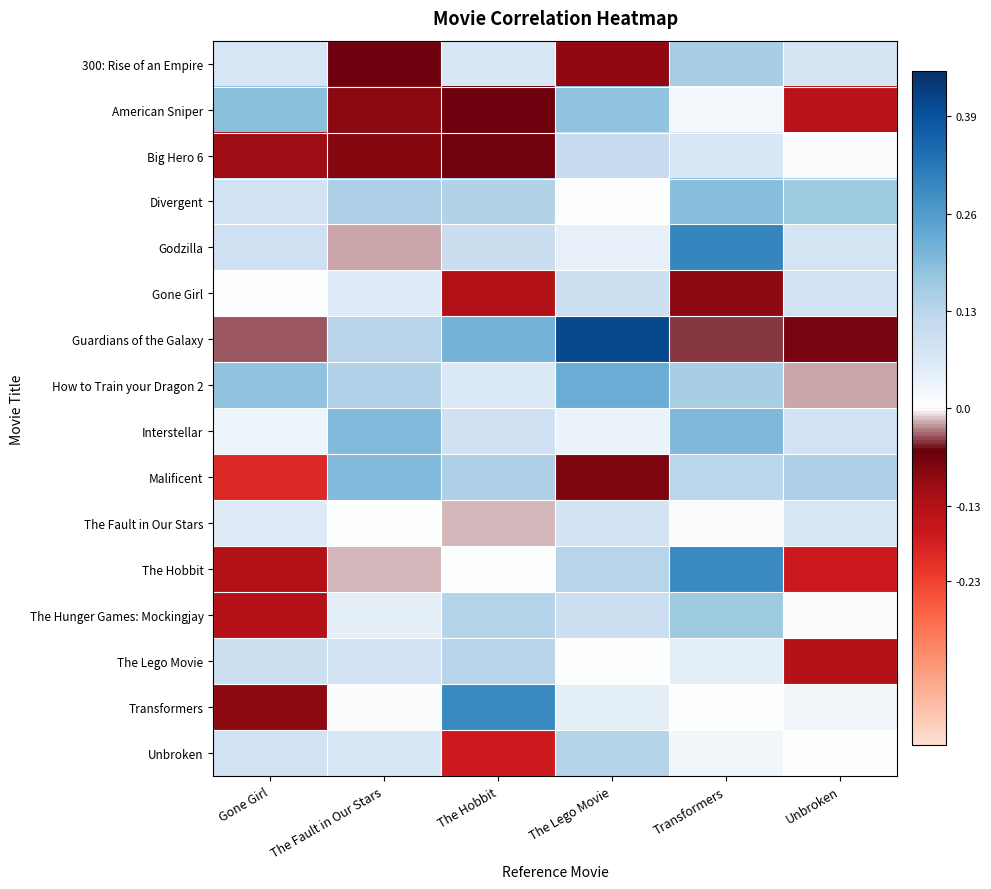

Reading right to left, what are all the values shown in this chart?

300: Rise of an Empire: Unbroken=0.1	Transformers=0.2	The Lego Movie=-0.1	The Hobbit=0.1	The Fault in Our Stars=-0.1	Gone Girl=0.1
American Sniper: Unbroken=-0.1	Transformers=0.0	The Lego Movie=0.2	The Hobbit=-0.1	The Fault in Our Stars=-0.1	Gone Girl=0.2
Big Hero 6: Unbroken=0.0	Transformers=0.1	The Lego Movie=0.1	The Hobbit=-0.1	The Fault in Our Stars=-0.1	Gone Girl=-0.1
Divergent: Unbroken=0.2	Transformers=0.2	The Lego Movie=0.0	The Hobbit=0.1	The Fault in Our Stars=0.1	Gone Girl=0.1
Godzilla: Unbroken=0.1	Transformers=0.3	The Lego Movie=0.0	The Hobbit=0.1	The Fault in Our Stars=-0.0	Gone Girl=0.1
Gone Girl: Unbroken=0.1	Transformers=-0.1	The Lego Movie=0.1	The Hobbit=-0.1	The Fault in Our Stars=0.1	Gone Girl=0.0
Guardians of the Galaxy: Unbroken=-0.1	Transformers=-0.0	The Lego Movie=0.4	The Hobbit=0.2	The Fault in Our Stars=0.1	Gone Girl=-0.0
How to Train your Dragon 2: Unbroken=-0.0	Transformers=0.2	The Lego Movie=0.2	The Hobbit=0.1	The Fault in Our Stars=0.1	Gone Girl=0.2
Interstellar: Unbroken=0.1	Transformers=0.2	The Lego Movie=0.0	The Hobbit=0.1	The Fault in Our Stars=0.2	Gone Girl=0.0
Malificent: Unbroken=0.1	Transformers=0.1	The Lego Movie=-0.1	The Hobbit=0.1	The Fault in Our Stars=0.2	Gone Girl=-0.2
The Fault in Our Stars: Unbroken=0.1	Transformers=0.0	The Lego Movie=0.1	The Hobbit=-0.0	The Fault in Our Stars=0.0	Gone Girl=0.1
The Hobbit: Unbroken=-0.2	Transformers=0.3	The Lego Movie=0.1	The Hobbit=0.0	The Fault in Our Stars=-0.0	Gone Girl=-0.1
The Hunger Games: Mockingjay: Unbroken=0.0	Transformers=0.2	The Lego Movie=0.1	The Hobbit=0.1	The Fault in Our Stars=0.0	Gone Girl=-0.1
The Lego Movie: Unbroken=-0.1	Transformers=0.0	The Lego Movie=0.0	The Hobbit=0.1	The Fault in Our Stars=0.1	Gone Girl=0.1
Transformers: Unbroken=0.0	Transformers=0.0	The Lego Movie=0.0	The Hobbit=0.3	The Fault in Our Stars=0.0	Gone Girl=-0.1
Unbroken: Unbroken=0.0	Transformers=0.0	The Lego Movie=0.1	The Hobbit=-0.2	The Fault in Our Stars=0.1	Gone Girl=0.1